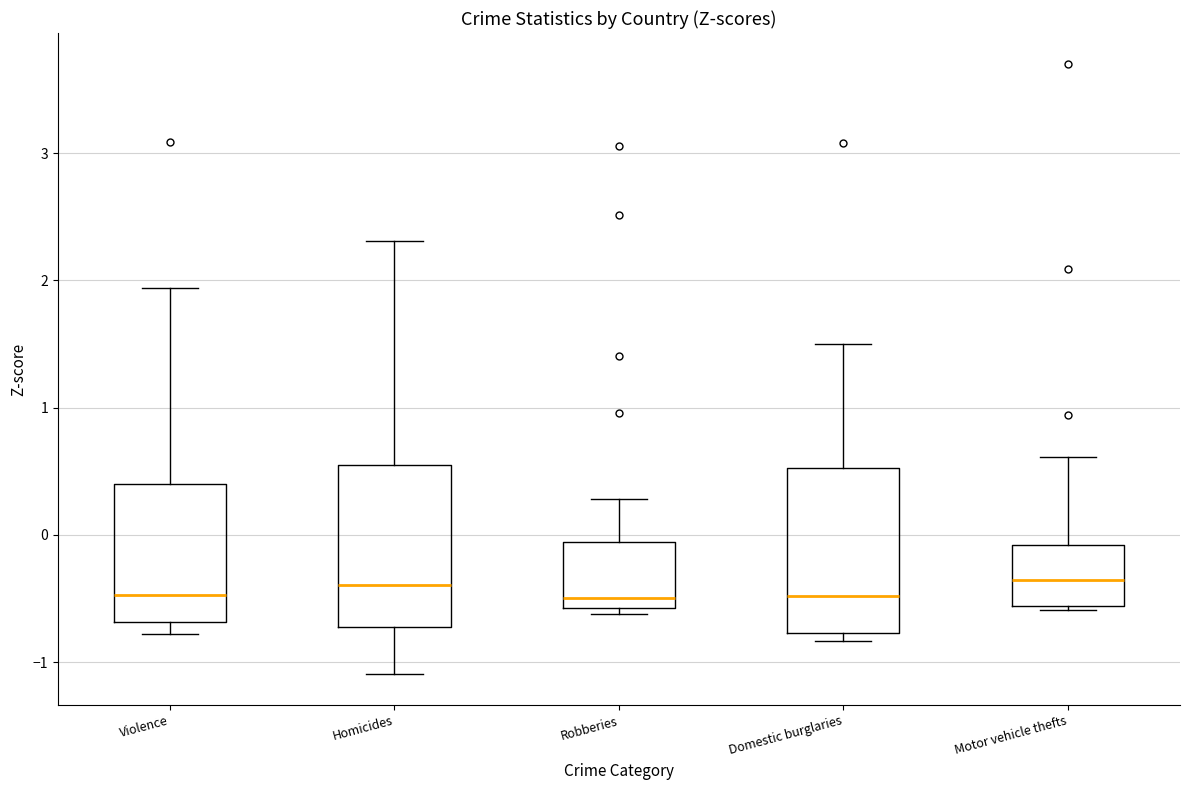

Where does the lower whisker of the box for Homicides end on the y-axis? The values are not printed on the chart, so give them approximately, as read against the axis.

-1.1